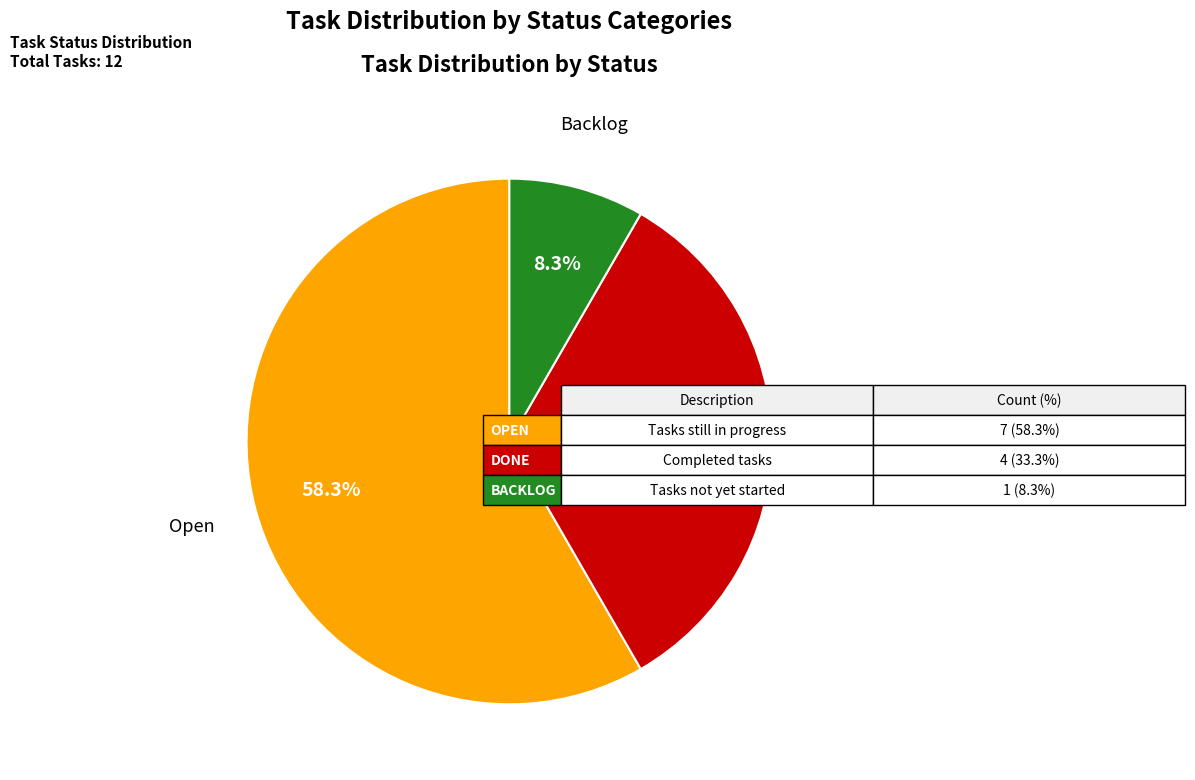

To the nearest percent, what is the difference between the Open and Done slice percentages?

25%